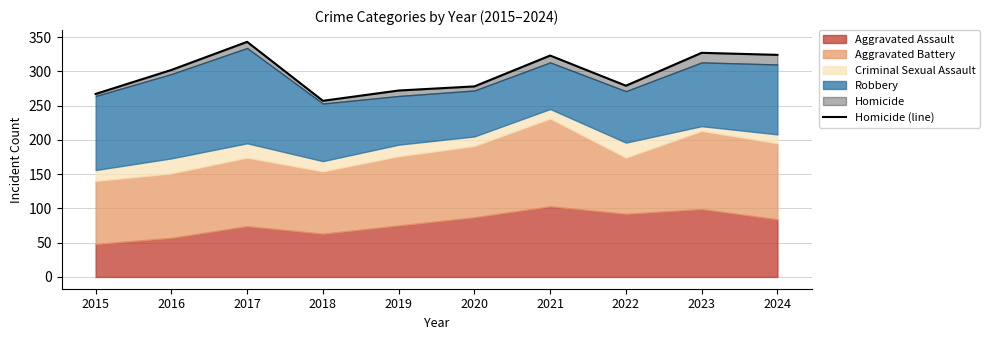

Where is the first local minimum?

2018